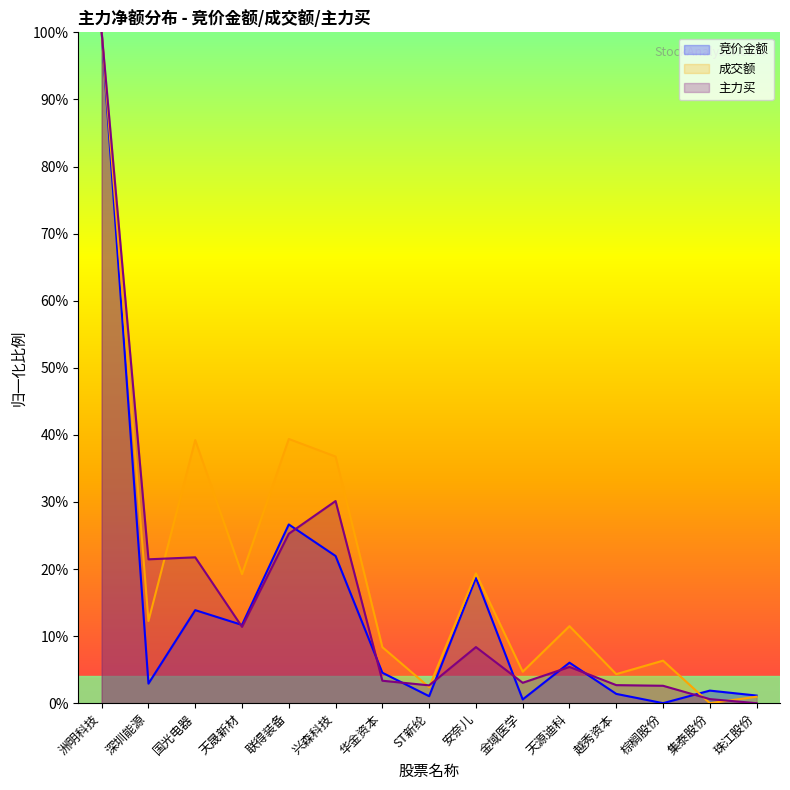

Is it true that 竞价金额 equals 4.5 at 华金资本?

True